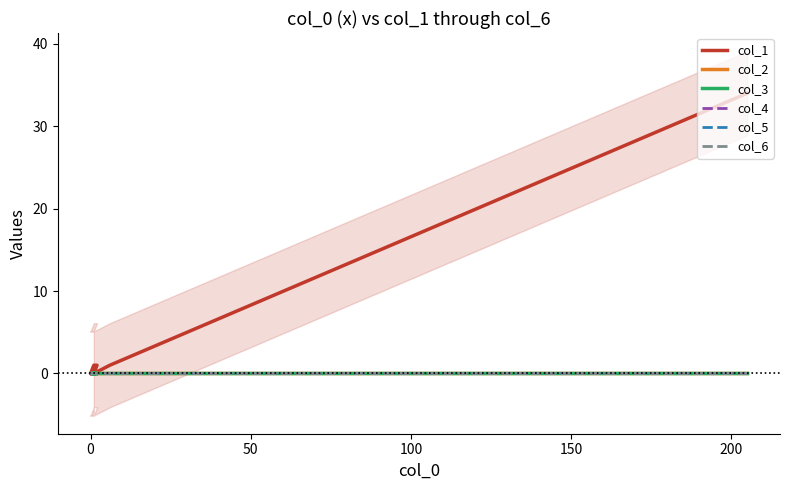

Does the chart have visible grid lines?

No